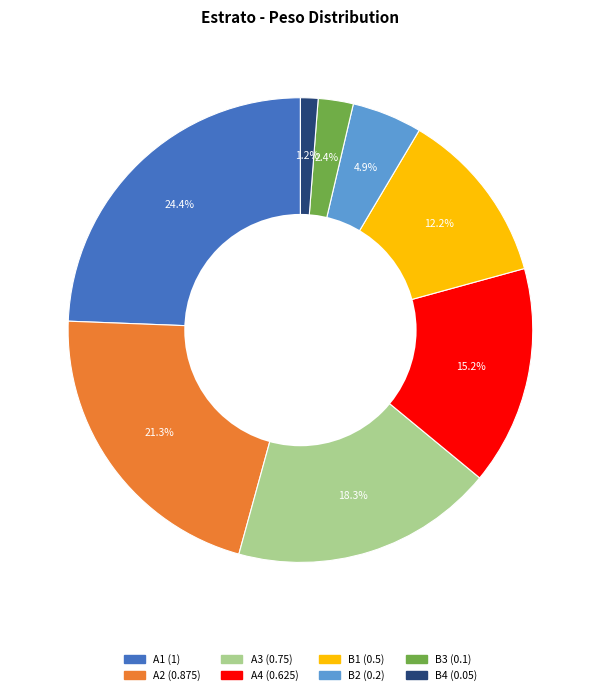

To the nearest percent, what percentage of the pie is A2?

21%